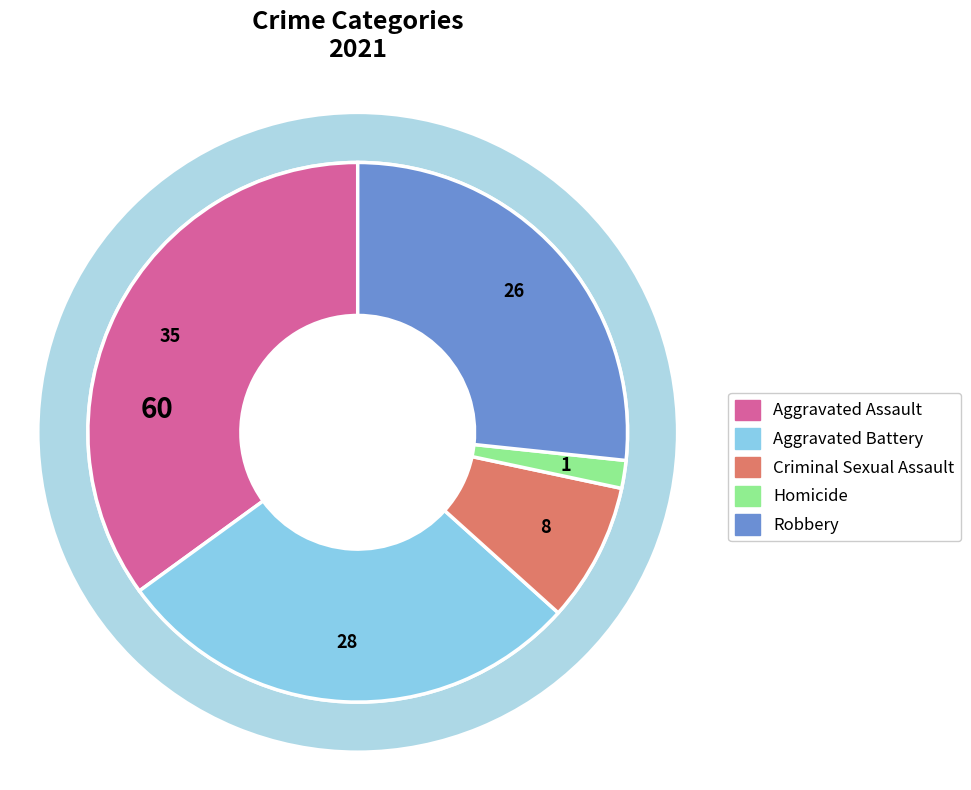

Is there a majority slice in this chart?

No